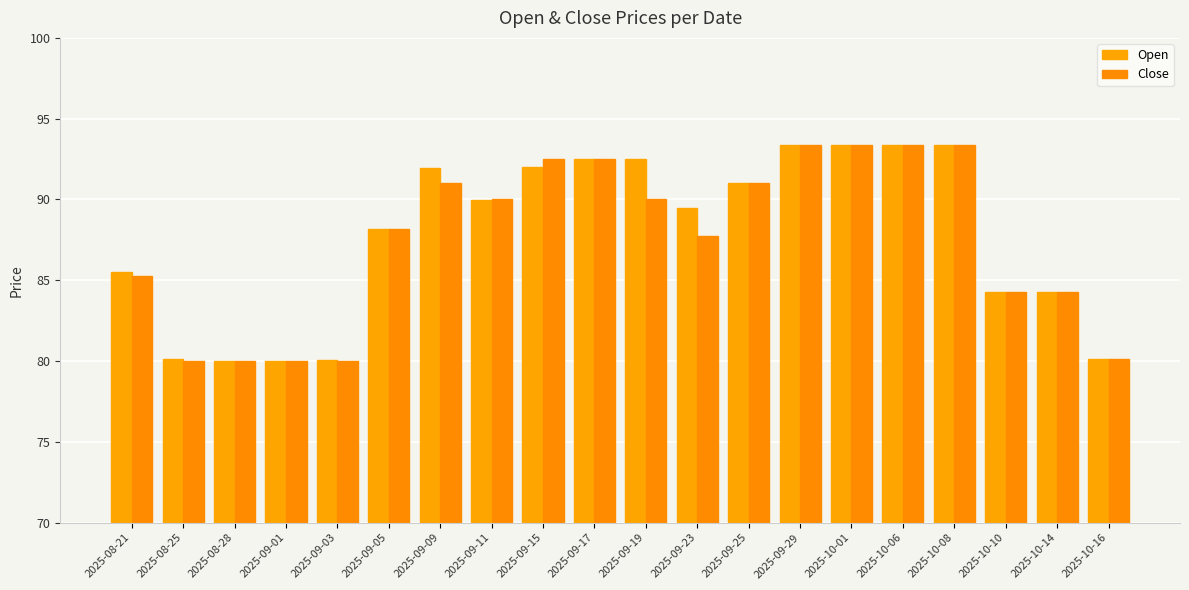

What is the minimum value shown in the chart?

80.0